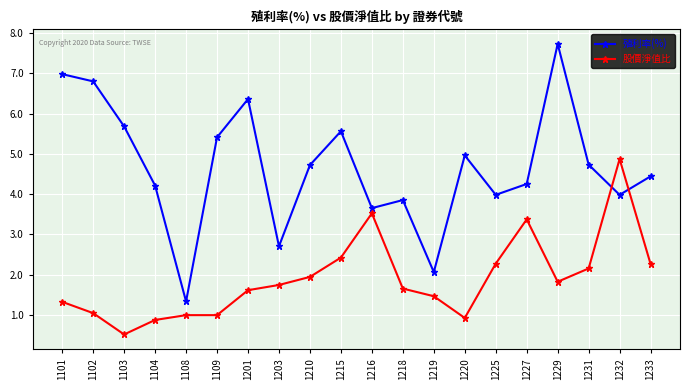

What is the spread (max minus min) of values at 1104?

3.3